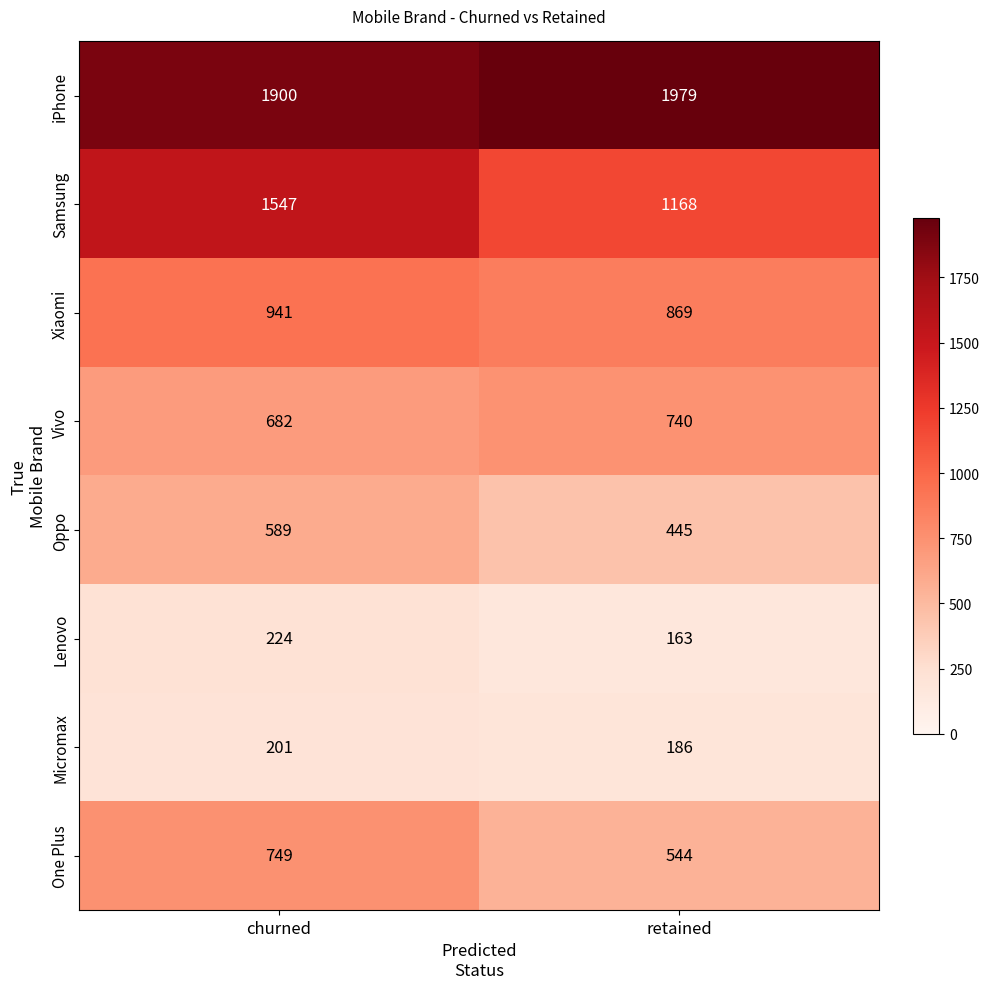

True or false: Xiaomi has a value of 869 at retained.

True